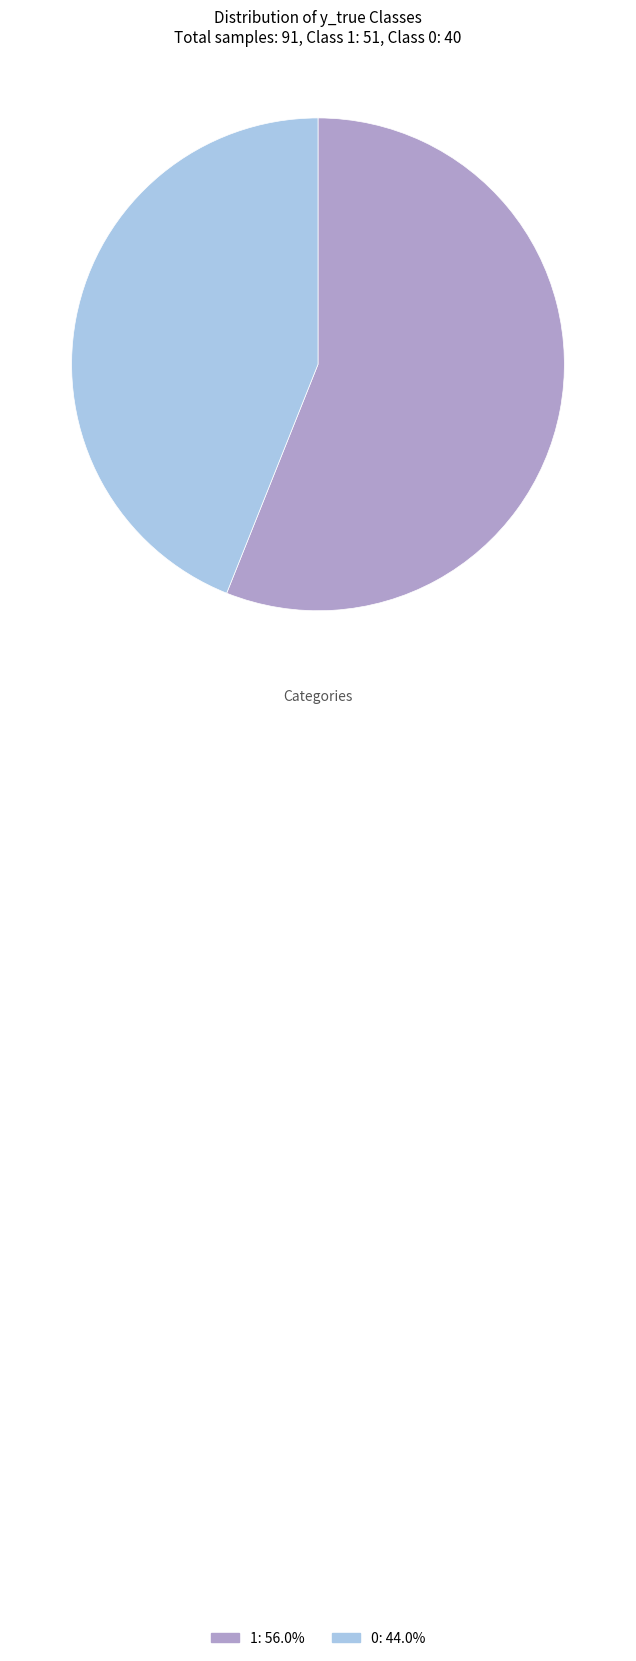

Combined, do 0: 44.0% and 1: 56.0% account for over 50%?

Yes